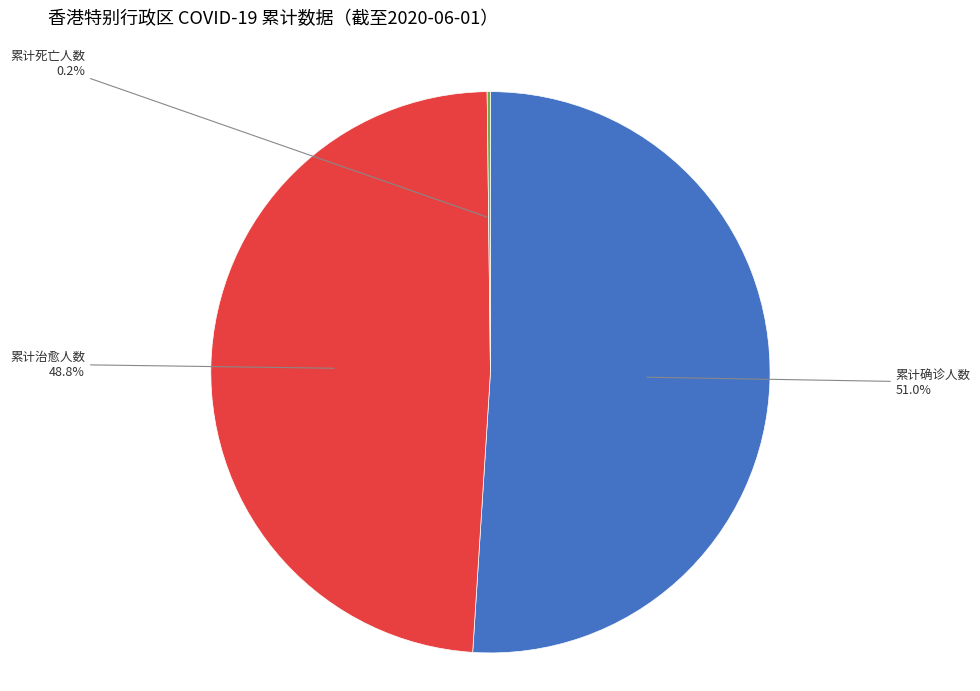

What portion of the pie excludes 累计治愈人数?

51.2%